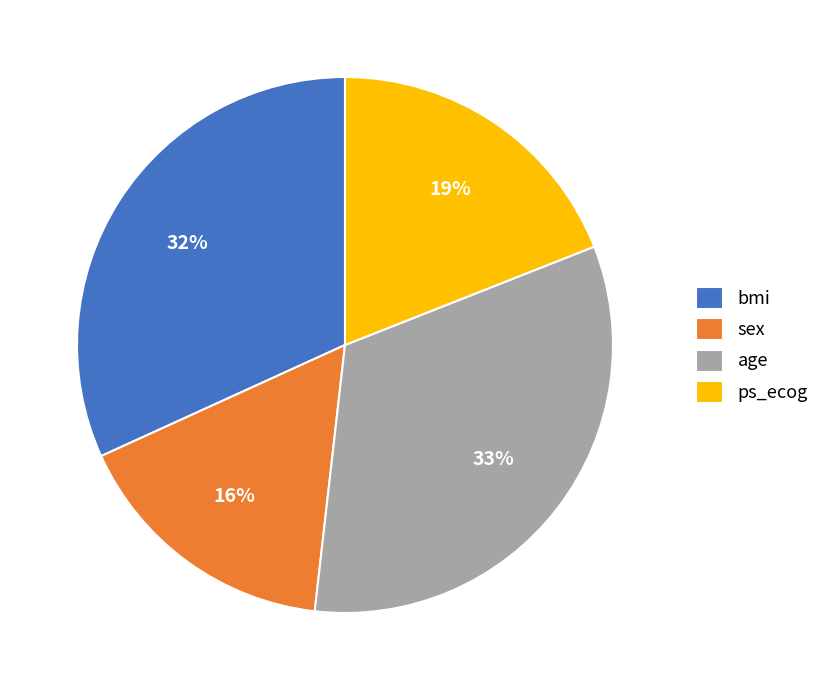

Is it true that age is 21% of the pie?

False